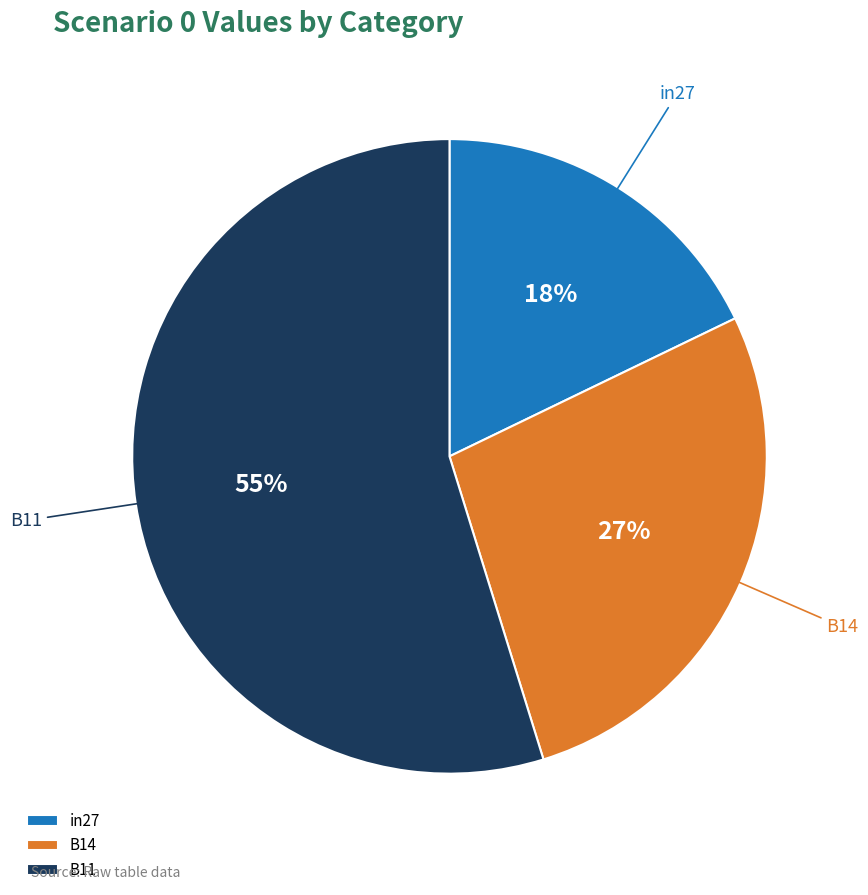

What percentage is the B11 slice, to the nearest percent?

55%